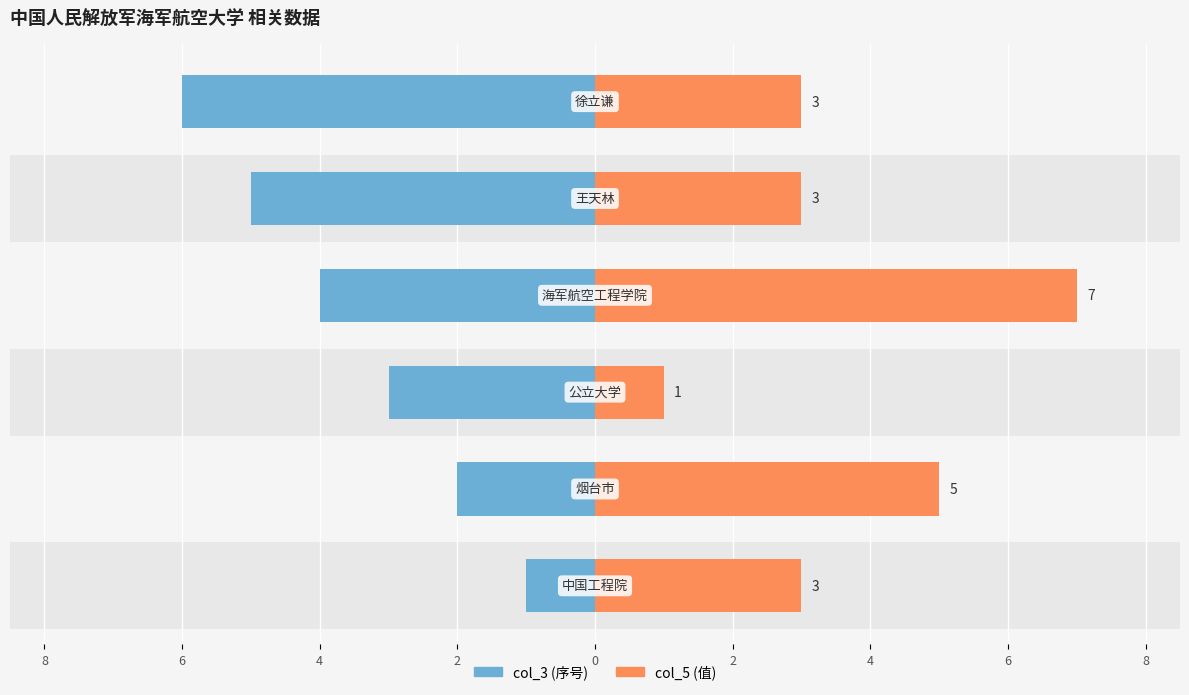

Is it true that col_3 (序号) equals -3 at 4?

False